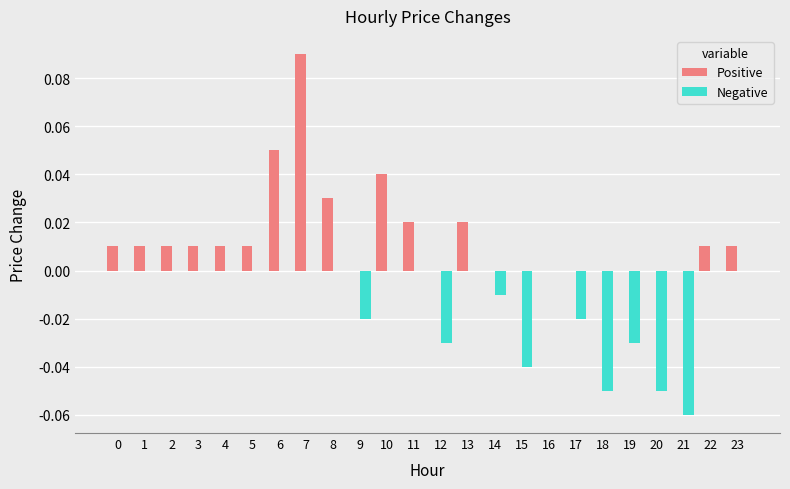

Are the bars grouped side by side (vs. stacked)?

Yes